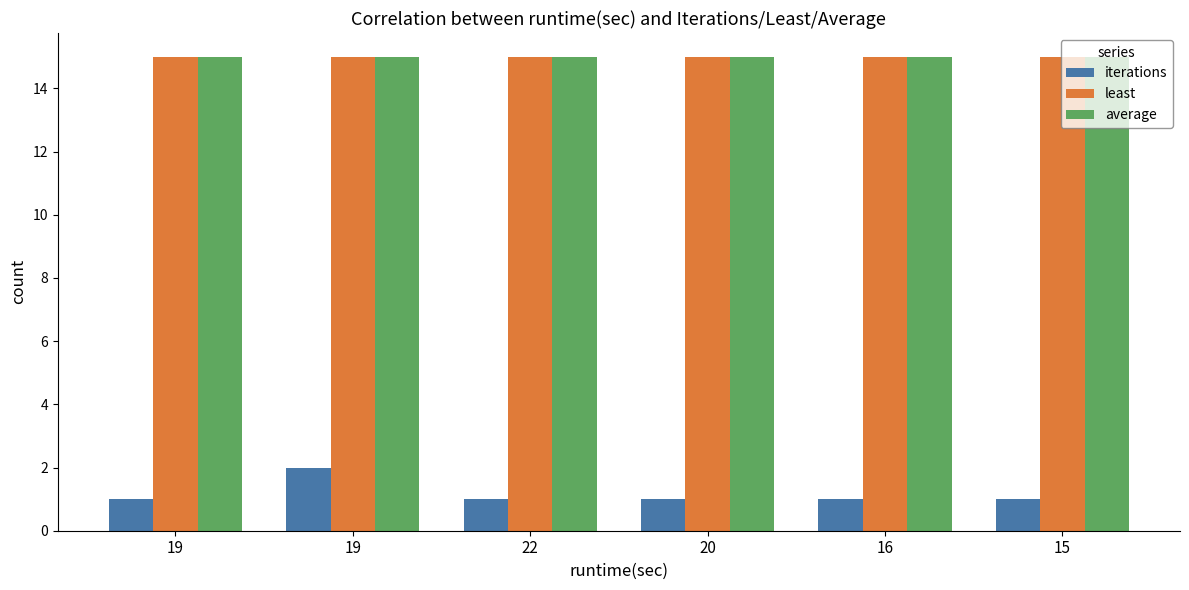

At which category does the chart reach its minimum across all series?

19